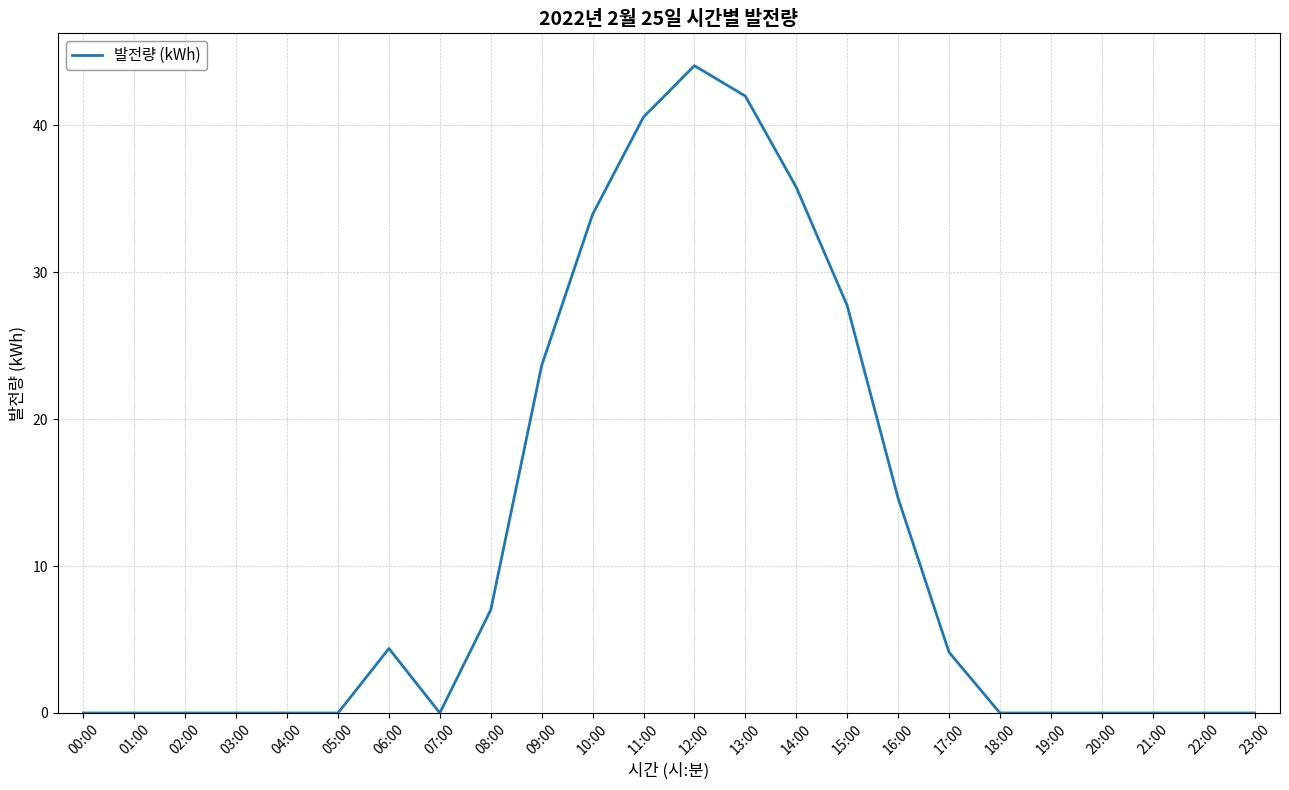

What is the change in value from 02:00 to 06:00?

+4.4